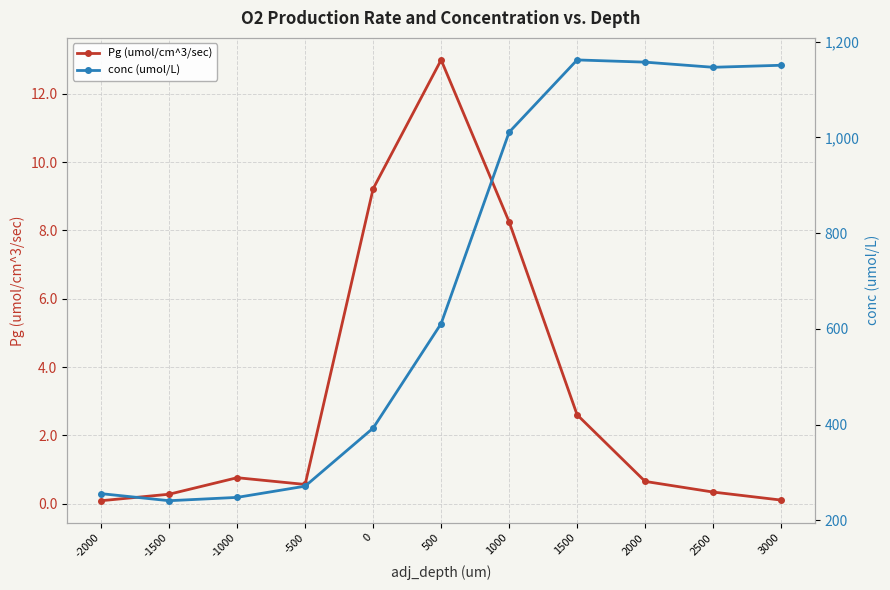

How many lines are shown in the chart?

2